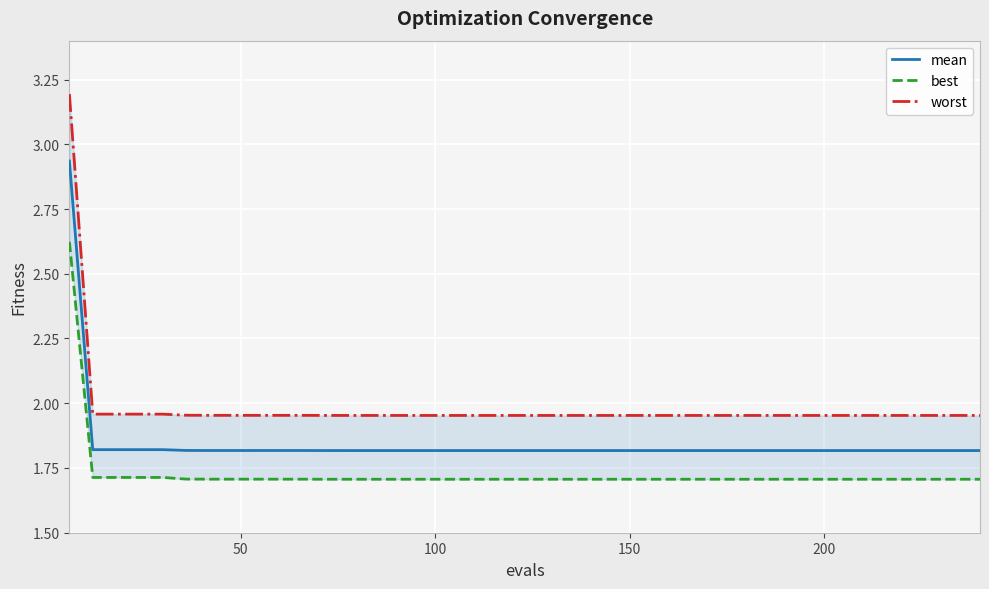

The value of best at 28 is 0.9. True or false?

False